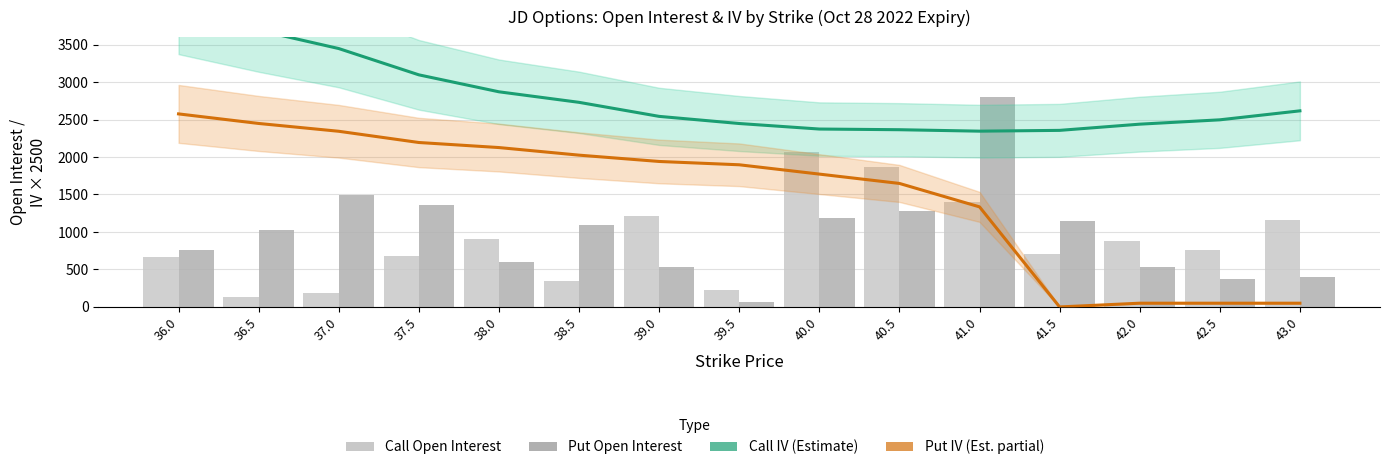

Reading left to right, list all the values displayed in this chart.

Call IV (scaled): 36.0=3967.0	36.5=3690.2	37.0=3446.8	37.5=3096.0	38.0=2869.8	38.5=2729.2	39.0=2542.0	39.5=2446.8	40.0=2373.0	40.5=2364.0	41.0=2344.8	41.5=2355.2	42.0=2438.0	42.5=2496.0	43.0=2615.8
Put IV (scaled): 36.0=2575.0	36.5=2447.5	37.0=2343.2	37.5=2193.5	38.0=2126.0	38.5=2024.7	39.0=1940.5	39.5=1896.2	40.0=1772.0	40.5=1647.5	41.0=1335.0	41.5=0.0	42.0=50.0	42.5=50.0	43.0=50.0
Call Open Interest: 36.0=666.0	36.5=139.0	37.0=181.0	37.5=679.0	38.0=907.0	38.5=346.0	39.0=1211.0	39.5=225.0	40.0=2066.0	40.5=1869.0	41.0=1394.0	41.5=703.0	42.0=874.0	42.5=763.0	43.0=1161.0
Put Open Interest: 36.0=760.0	36.5=1031.0	37.0=1487.0	37.5=1360.0	38.0=596.0	38.5=1098.0	39.0=532.0	39.5=61.0	40.0=1181.0	40.5=1279.0	41.0=2796.0	41.5=1142.0	42.0=536.0	42.5=372.0	43.0=402.0